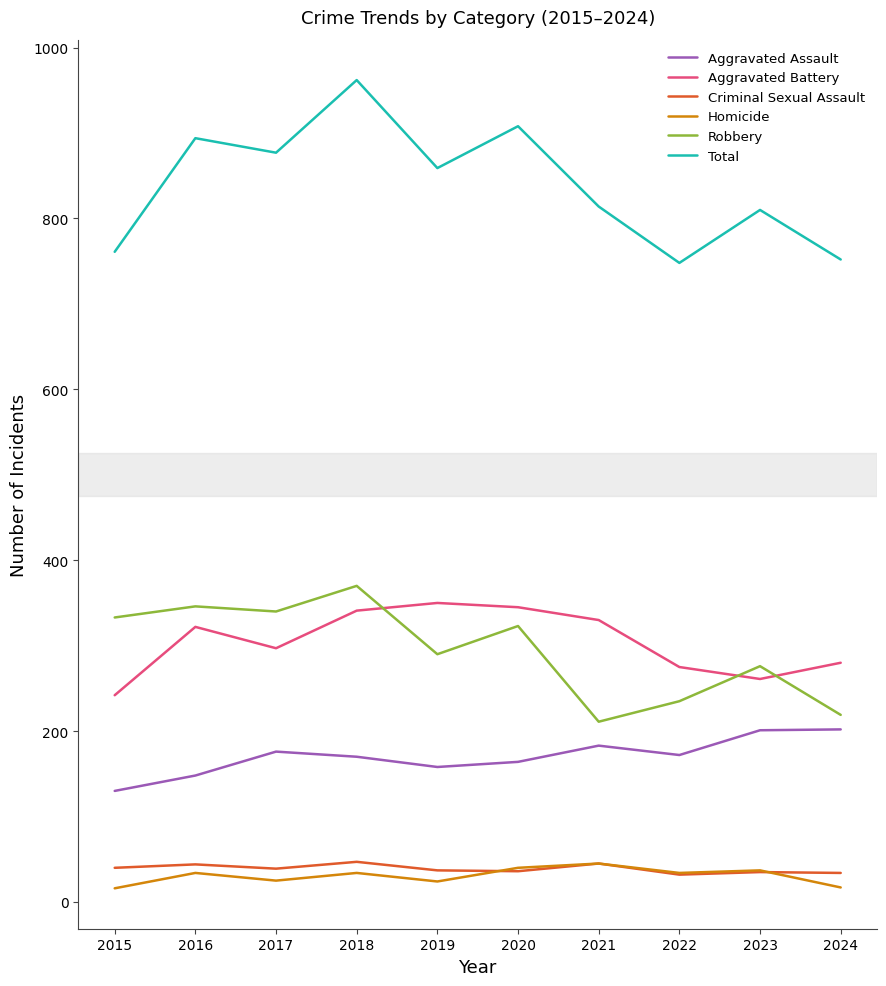

At which label does Total first exceed 859?

2016